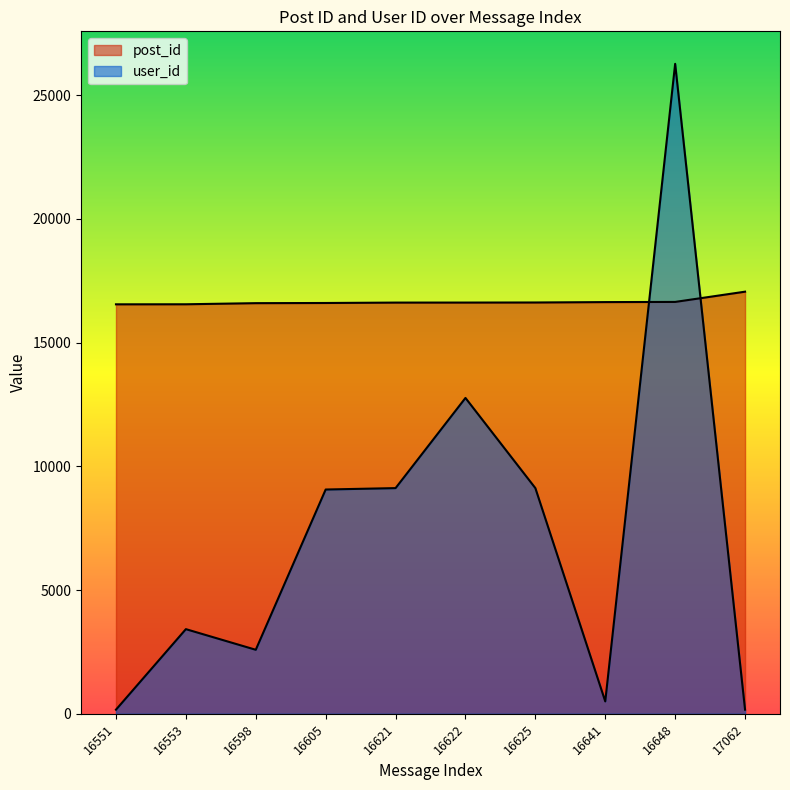

Reading right to left, transcribe all the data shown in this chart.

post_id: 17062	16648	16641	16625	16622	16621	16605	16598	16553	16551
user_id: 166	26272	500	9122	12767	9122	9065	2587	3421	166